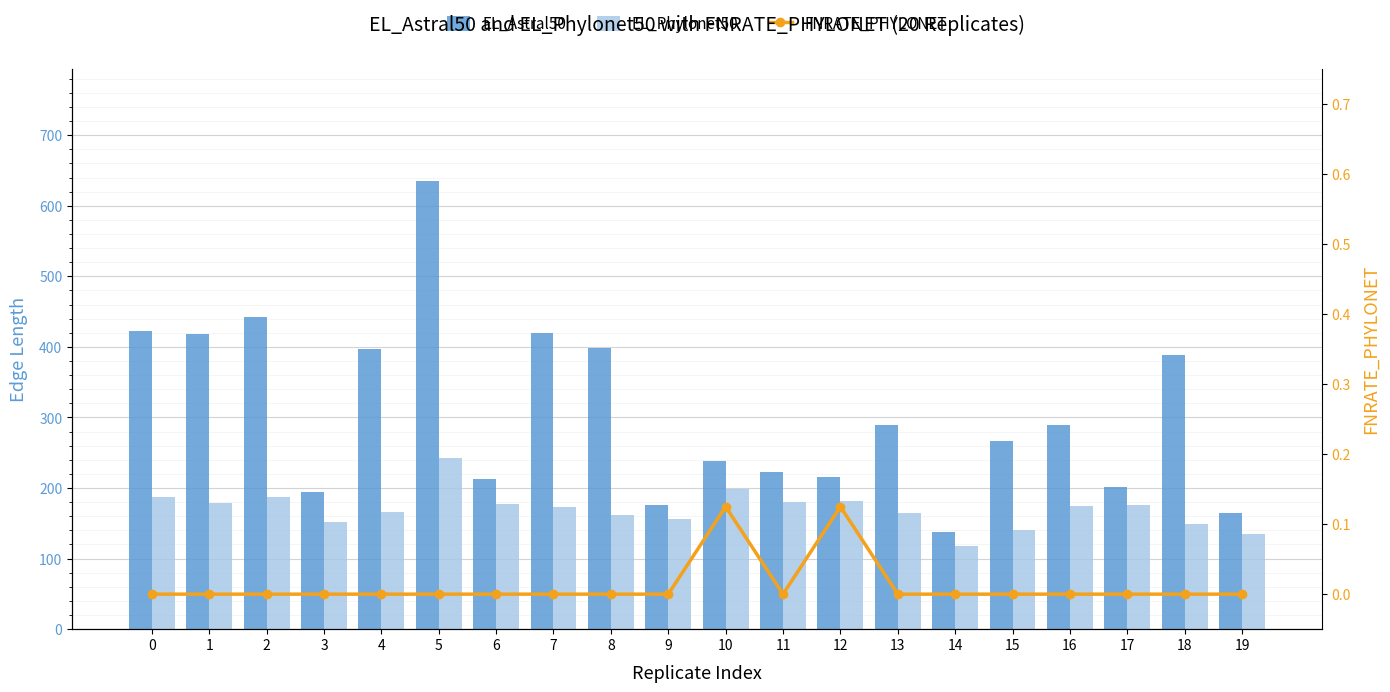

How many groups of bars are there?

20